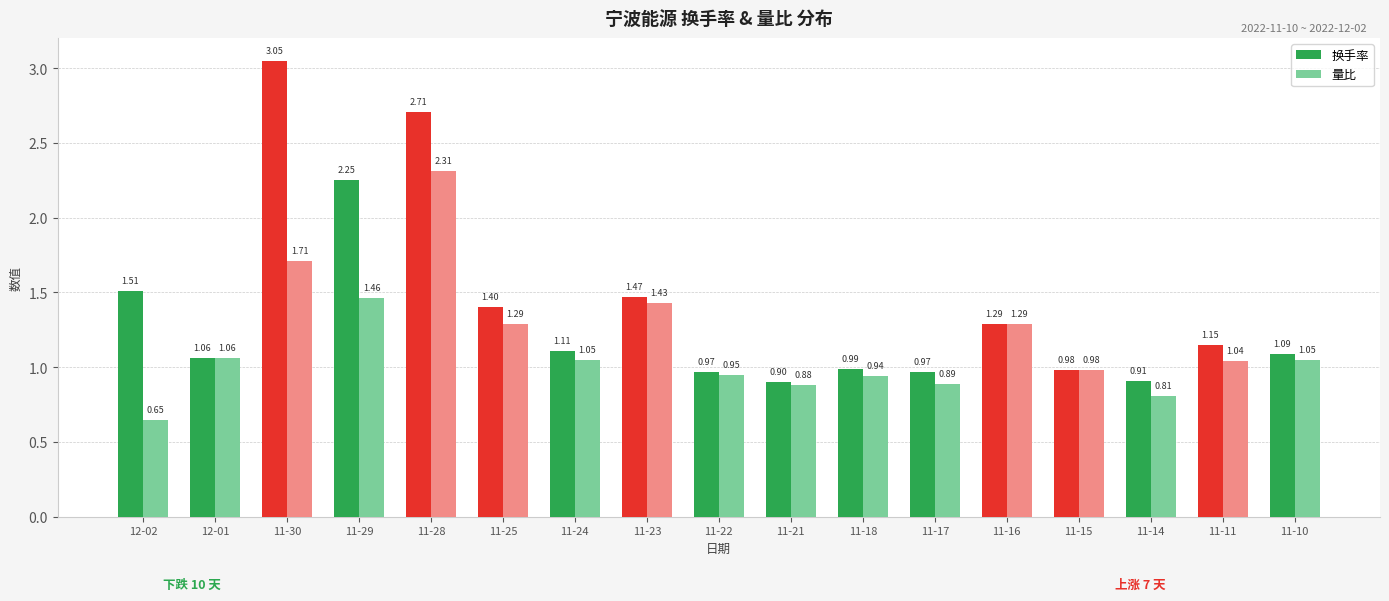

Is it true that 换手率 equals 1.0 at 11-17?

True